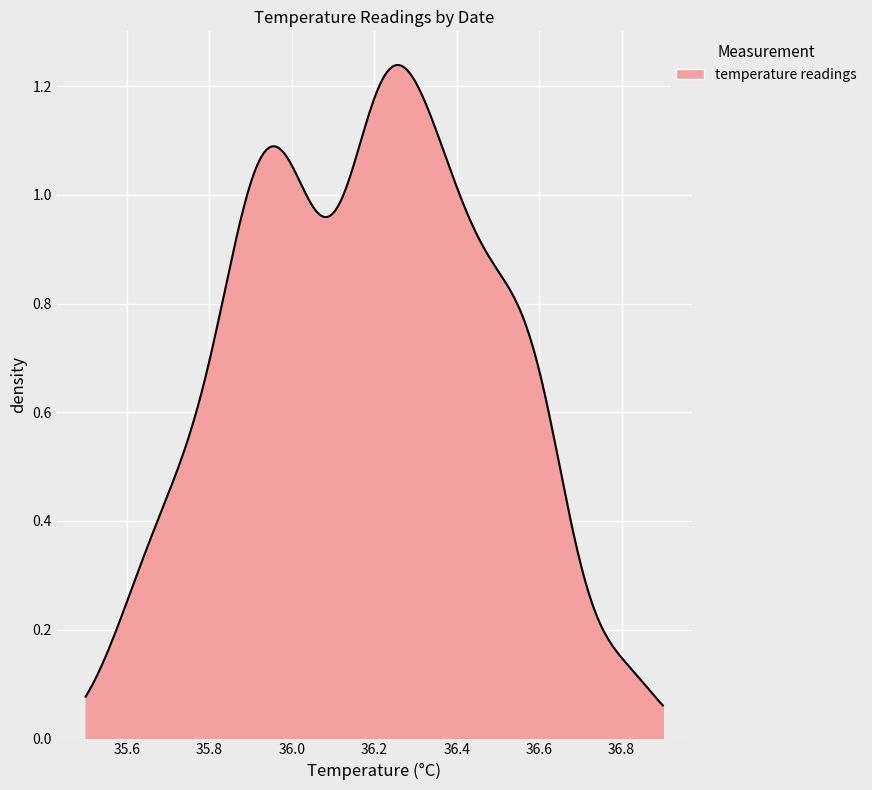

Does the chart display data point markers on the line(s)?

No